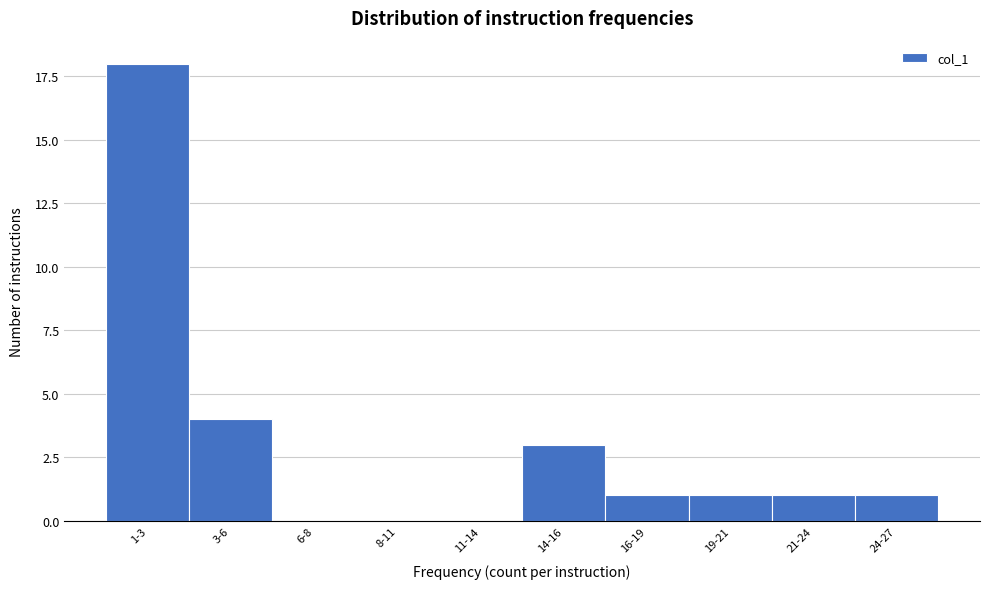

Reading right to left, transcribe all the data shown in this chart.

24-27=1	21-24=1	19-21=1	16-19=1	14-16=3	11-14=0	8-11=0	6-8=0	3-6=4	1-3=18